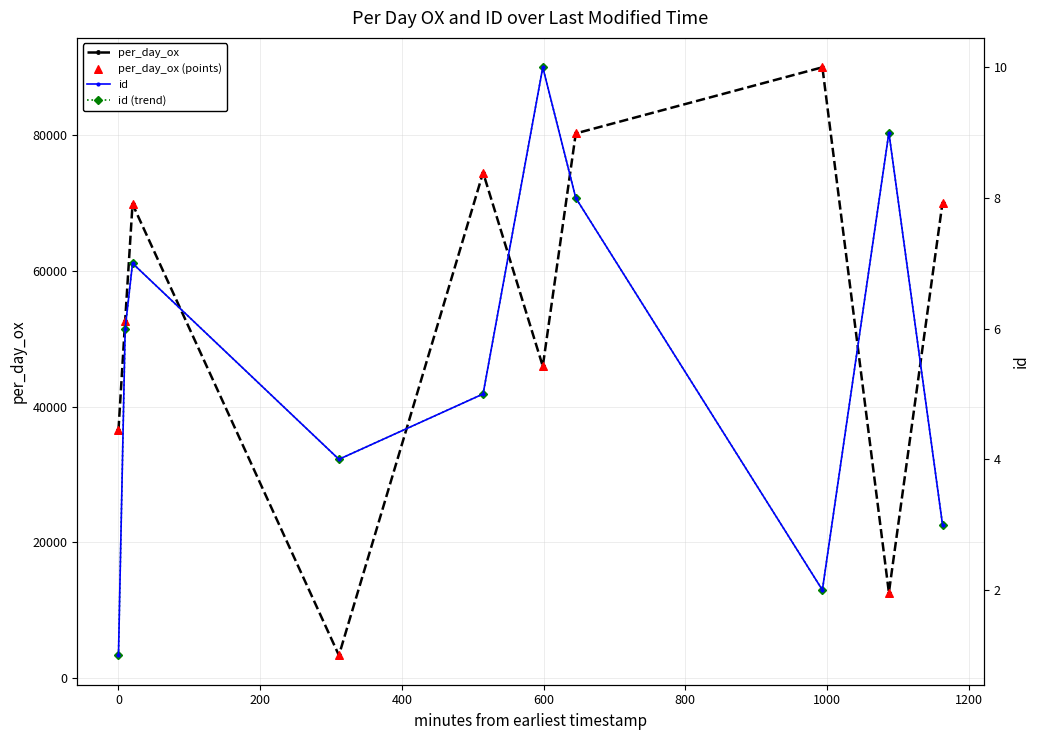

Which series has the widest spread of Y values?

per_day_ox